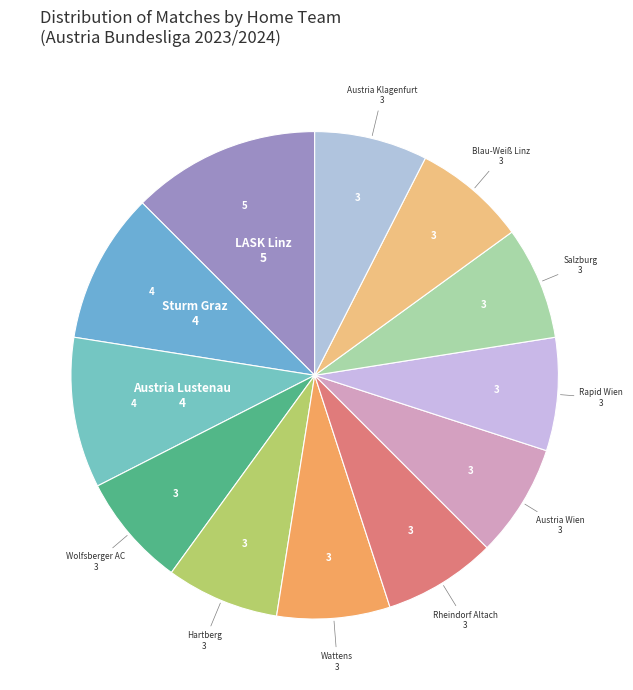

Is it true that Sturm Graz is 18% of the pie?

False